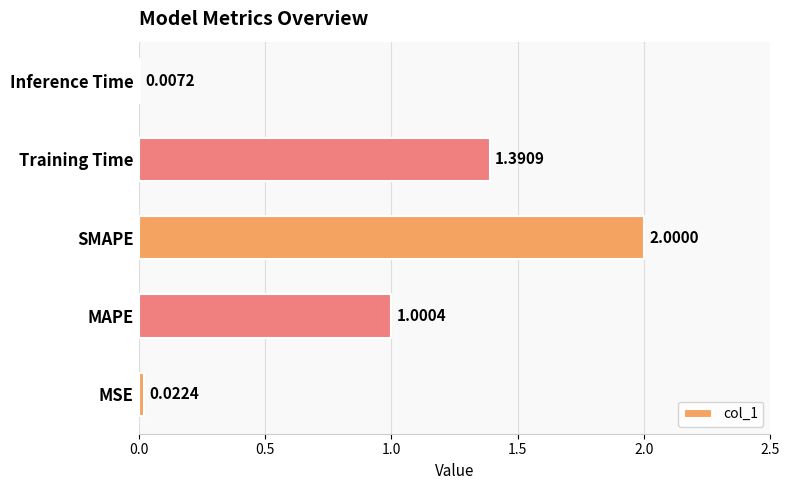

Where is the data nearest to the value 1?

MAPE